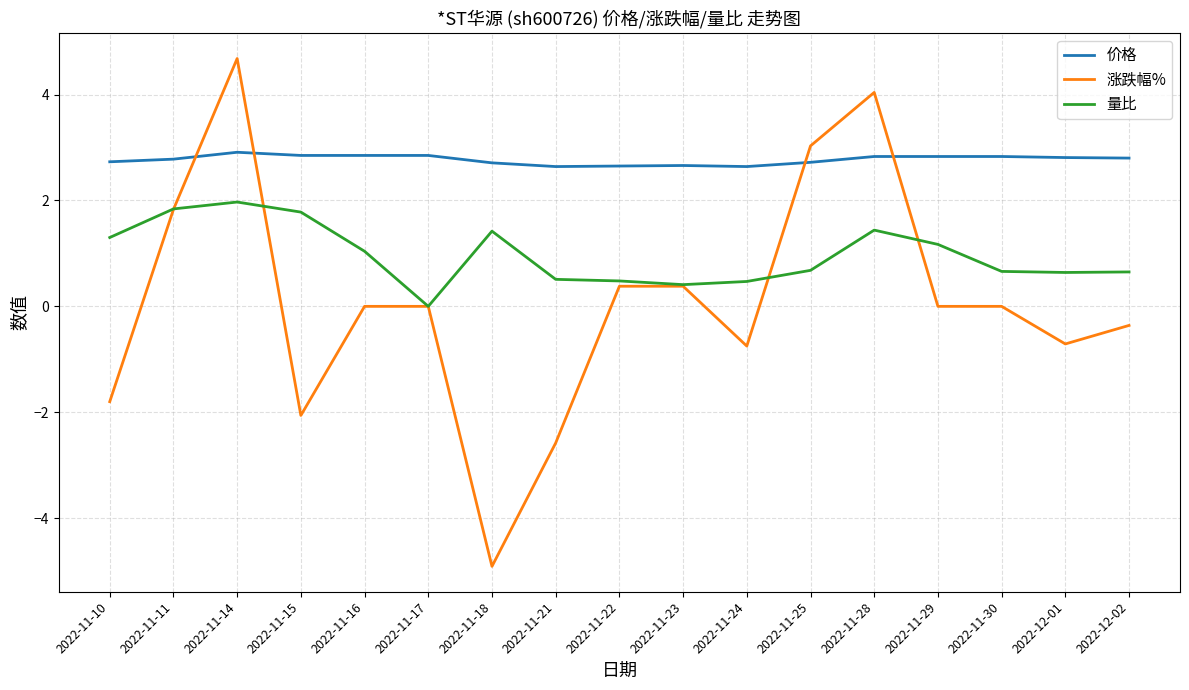

Read the 价格 value at 2022-11-10.

2.7